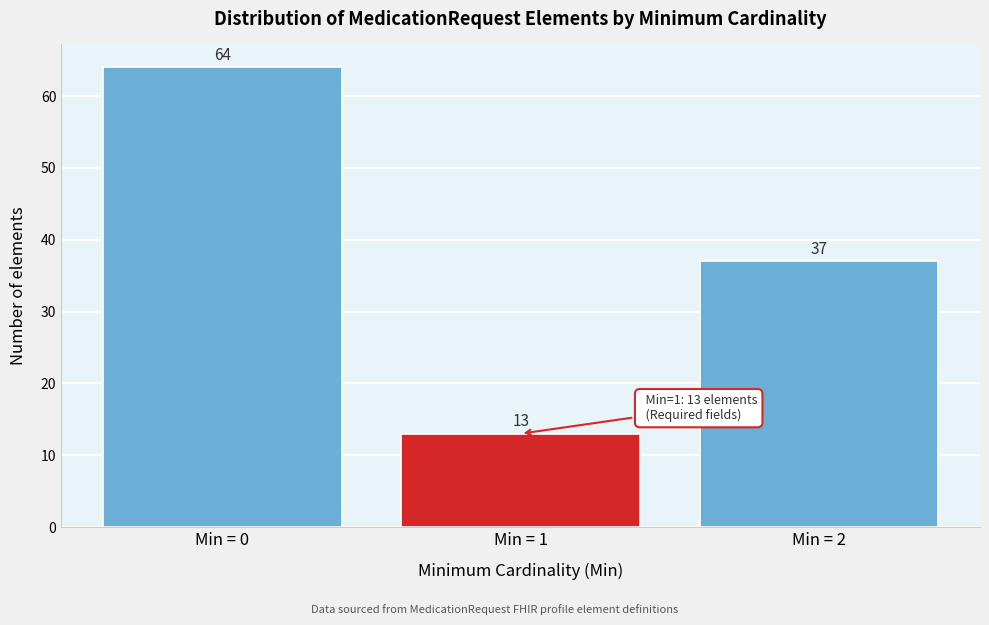

Reading right to left, what are all the values shown in this chart?

Min = 2=37	Min = 1=13	Min = 0=64